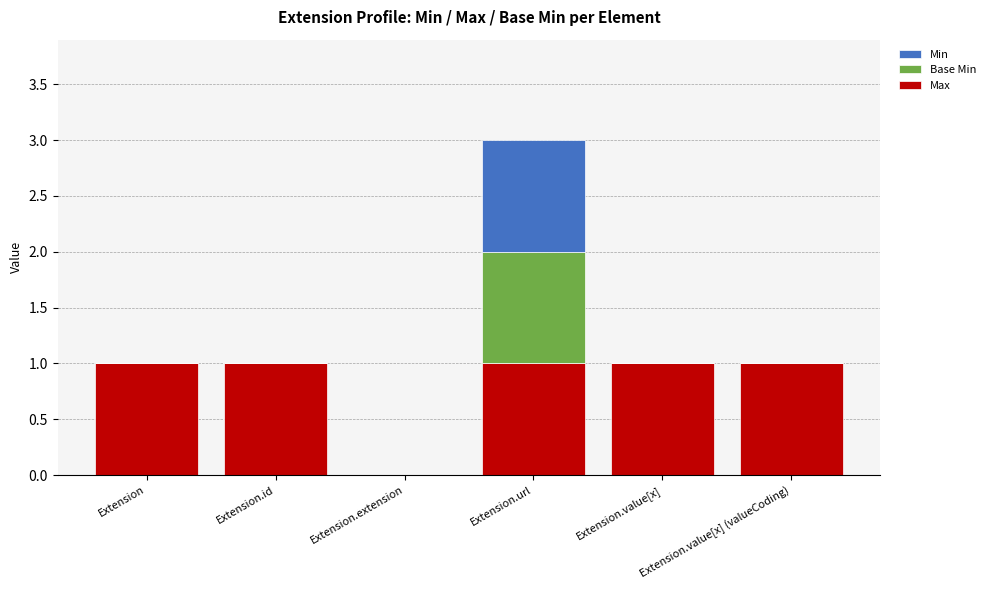

What is the sum of all Max values?

5